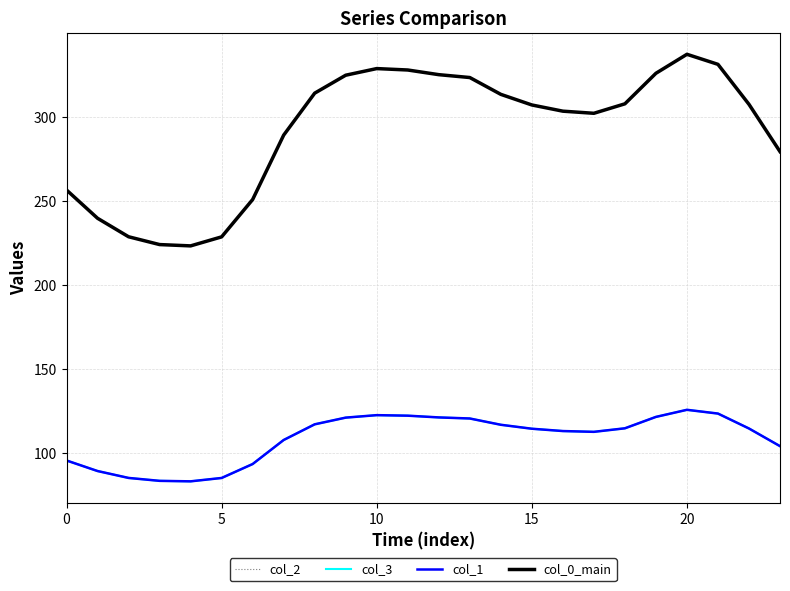

What is the label of the 2nd point from the left?

5